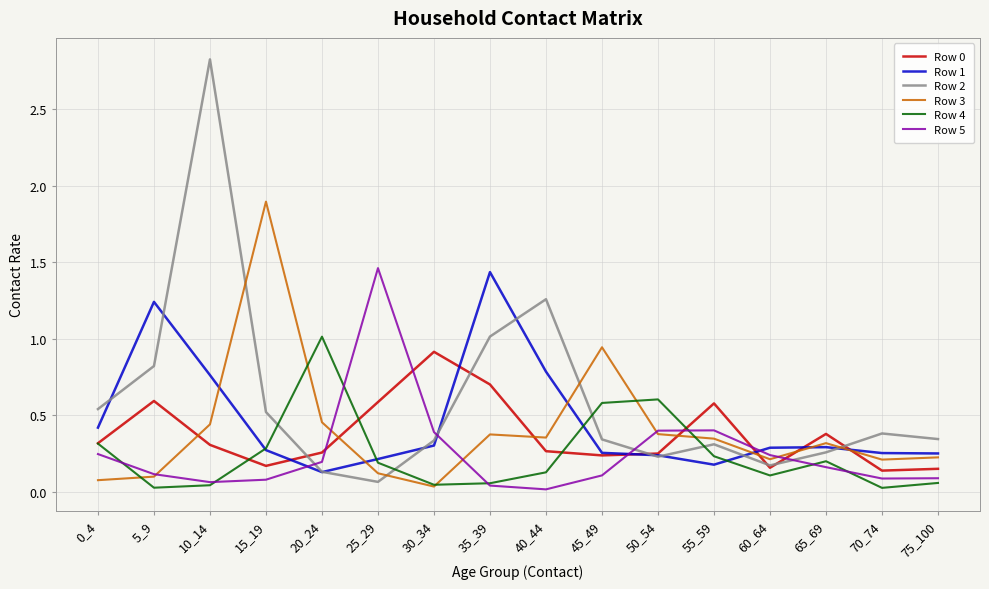

What is the difference between the Row 2 values at 10_14 and 60_64?

2.7